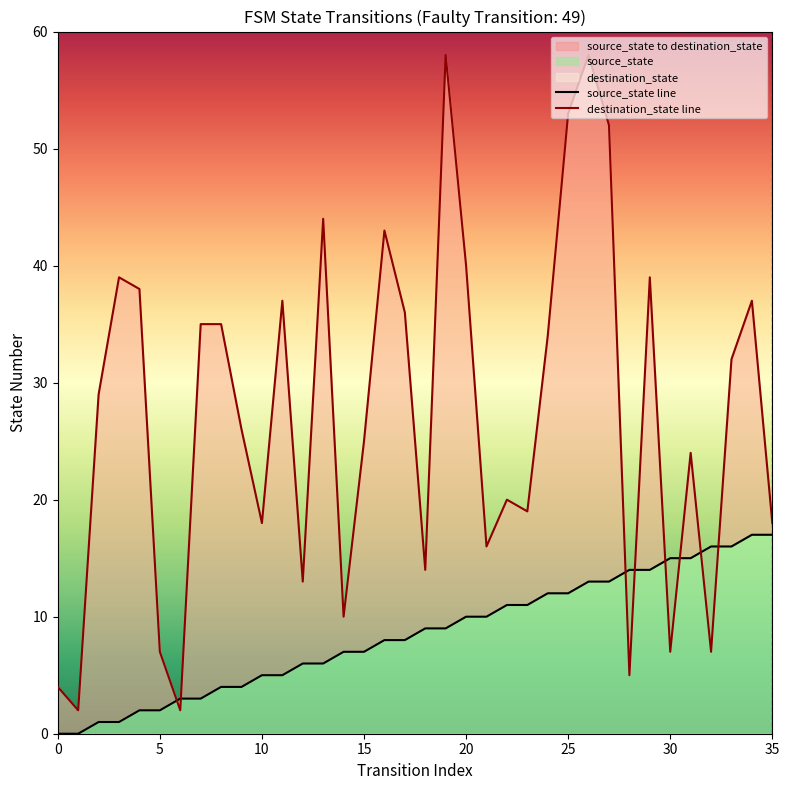

What is the sum of all source_state values?

306